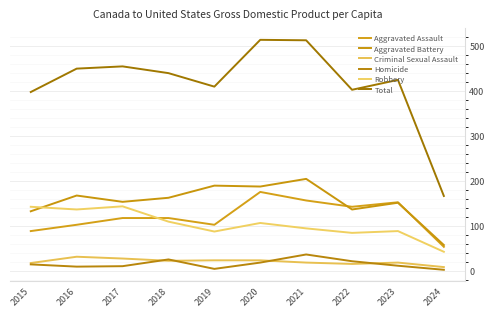

List the series in order of their peak value, lowest first.

Criminal Sexual Assault, Homicide, Robbery, Aggravated Assault, Aggravated Battery, Total